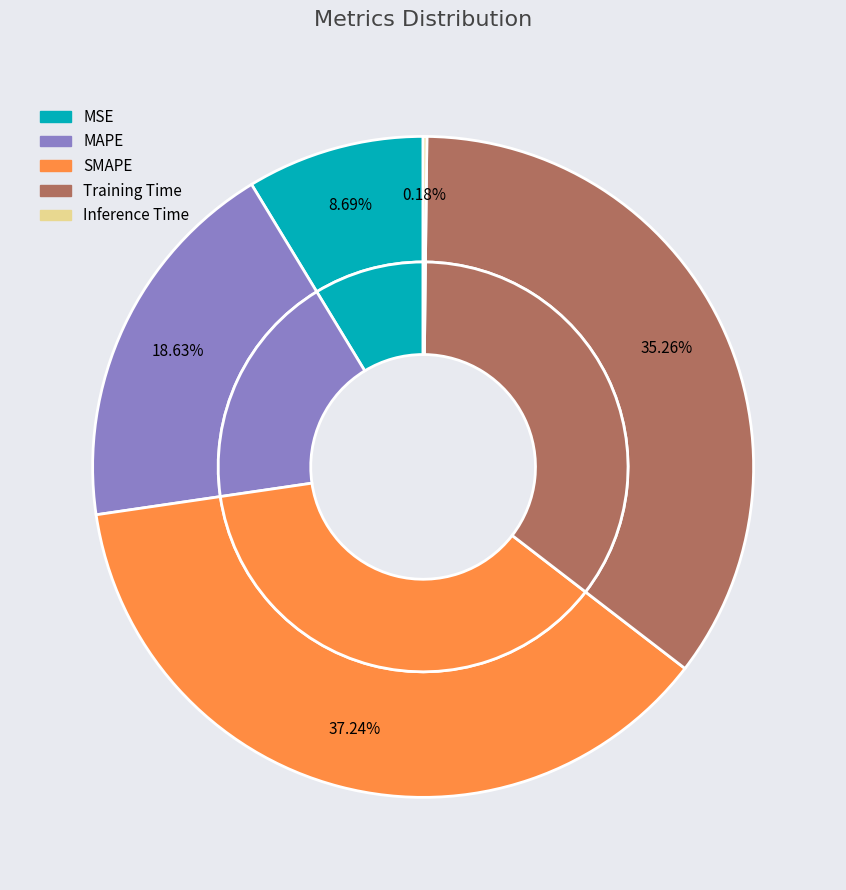

Which category has the biggest portion of the pie?

SMAPE